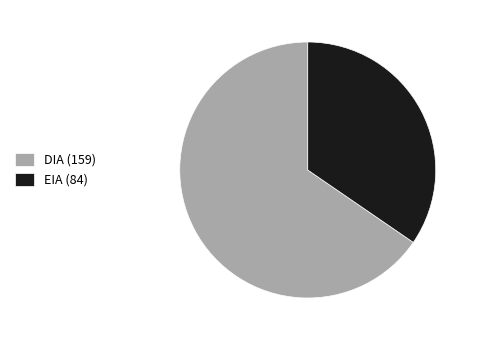

Does EIA (84) represent more than half of the total?

No